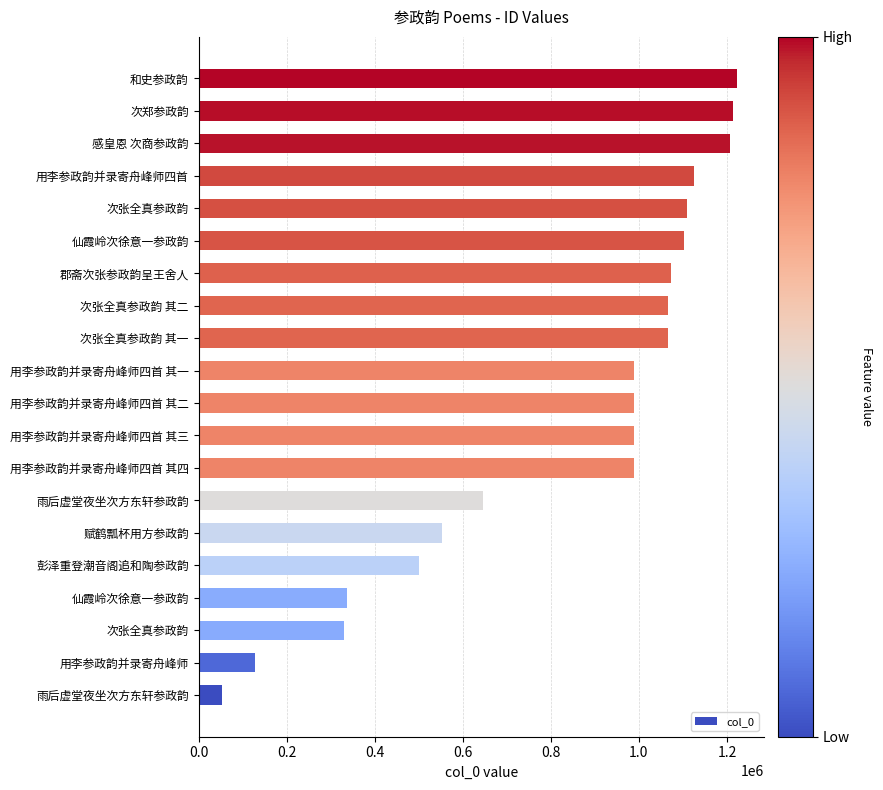

Does the chart contain stacked bars?

No